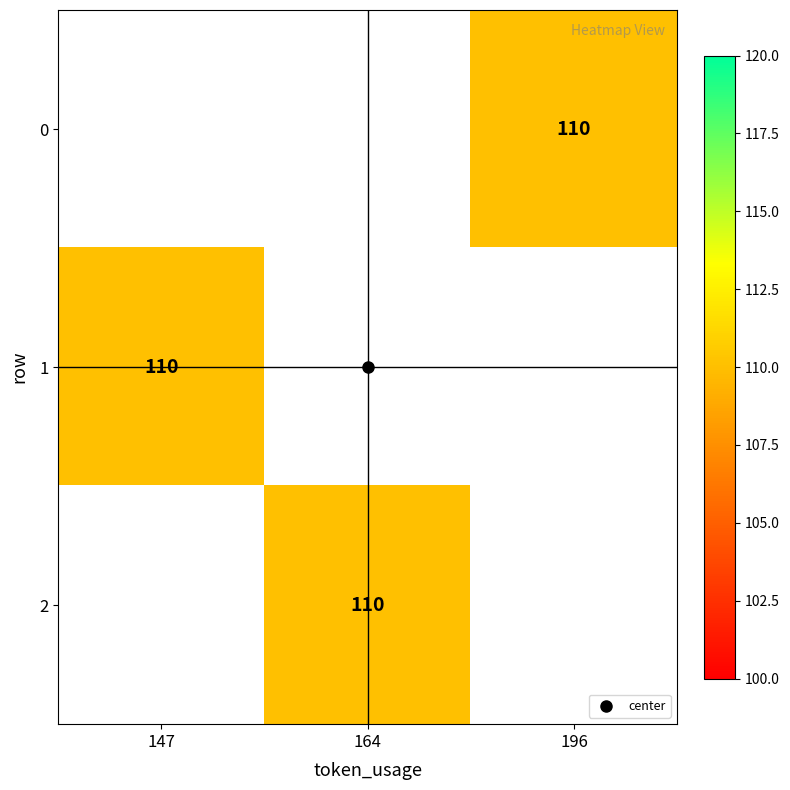

True or false: 2 has a value of 53.8 at 164.

False